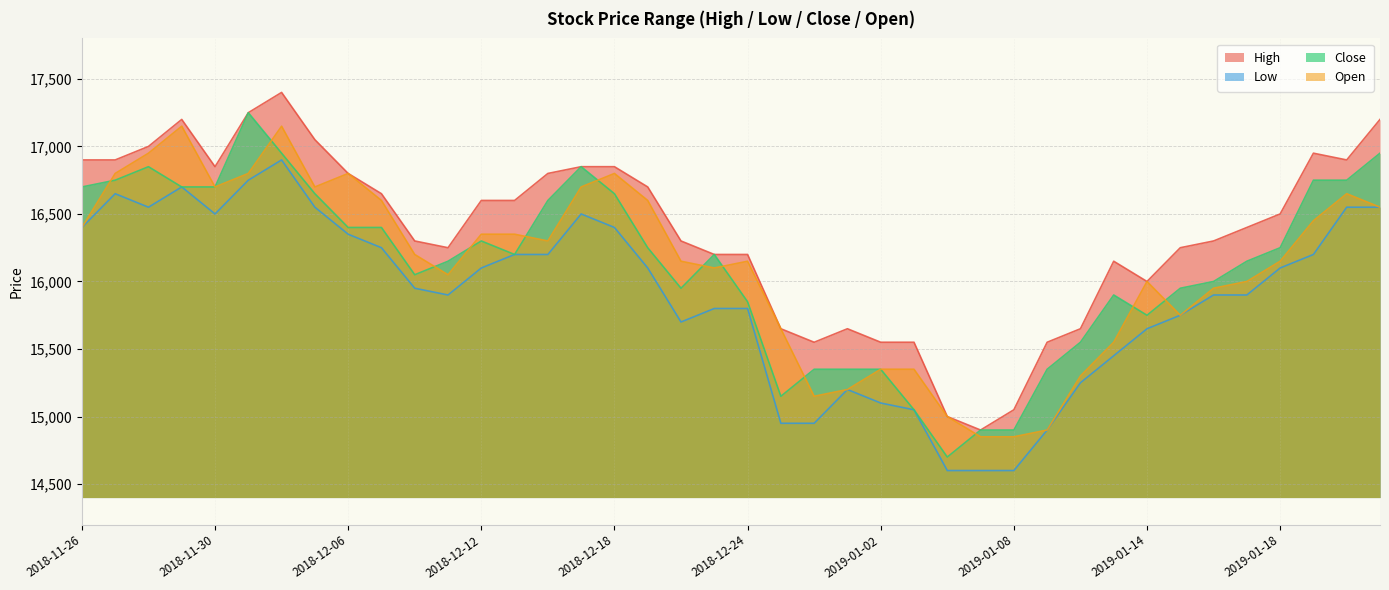

What is the difference between the highest and lowest values at 2018-12-11?

350